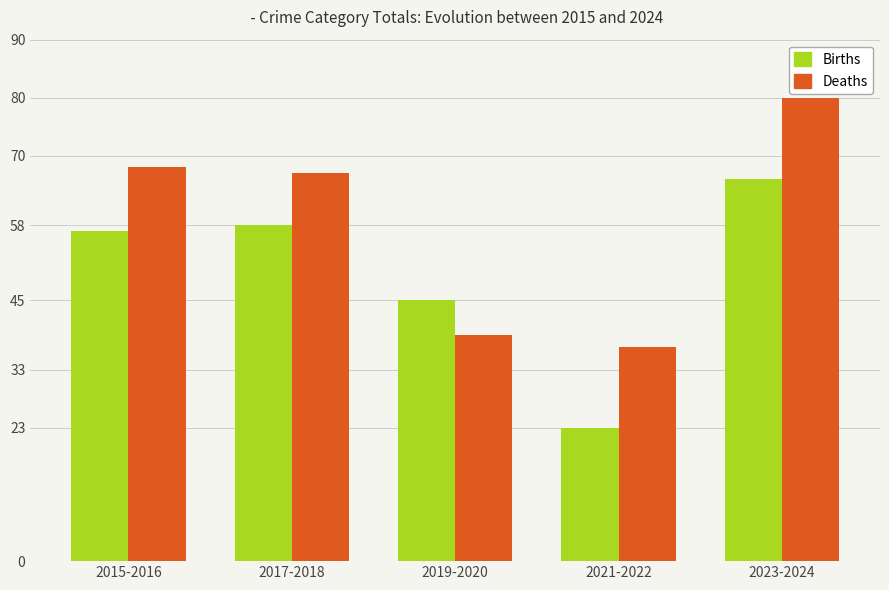

List the series in order of their overall mean, lowest first.

Births, Deaths